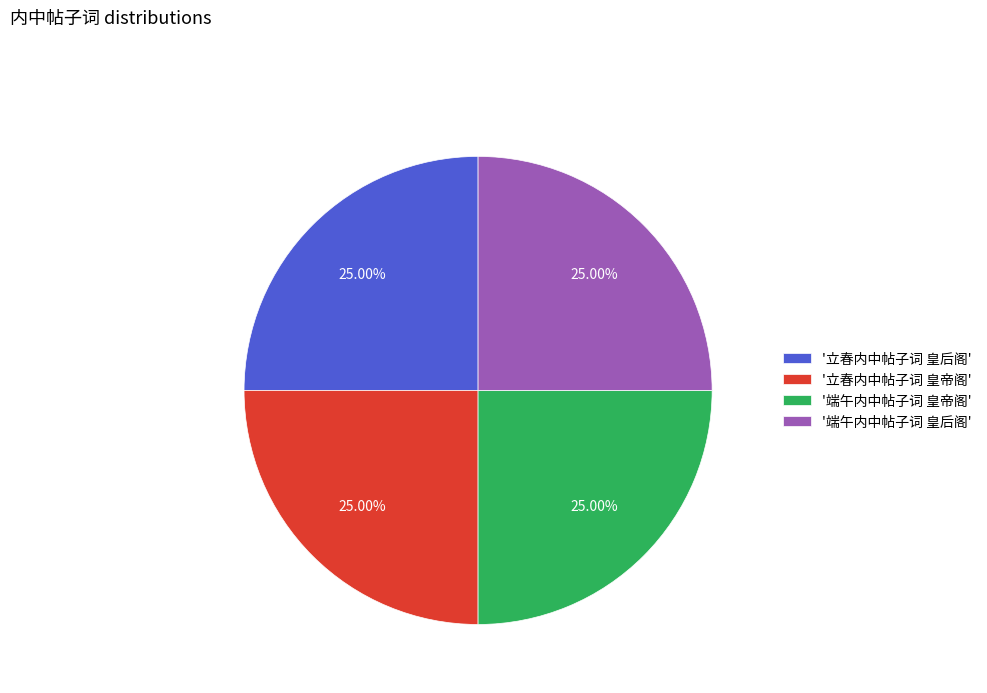

Is '立春内中帖子词 皇帝阁' the majority of the pie?

No